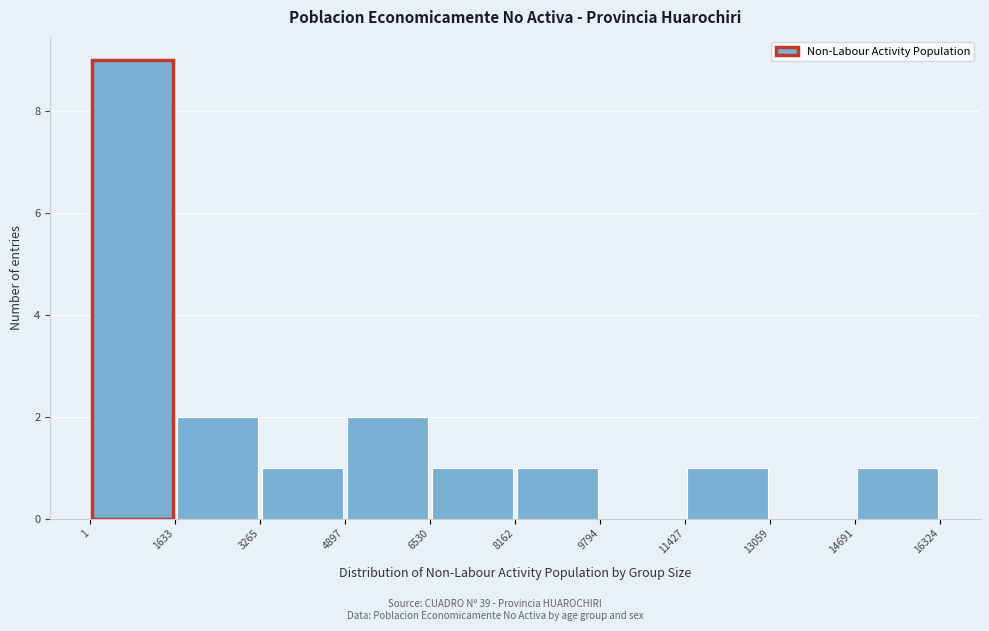

Reading left to right, transcribe this chart: for each bar, give the range it covers on the x-axis and its height. The values are not printed on the chart, so give them approximately, as read against the axis.

1 to 1633: 9
1633 to 3265: 2
3265 to 4897: 1
4897 to 6530: 2
6530 to 8162: 1
8162 to 9794: 1
9794 to 11427: 0
11427 to 13059: 1
13059 to 14691: 0
14691 to 16324: 1